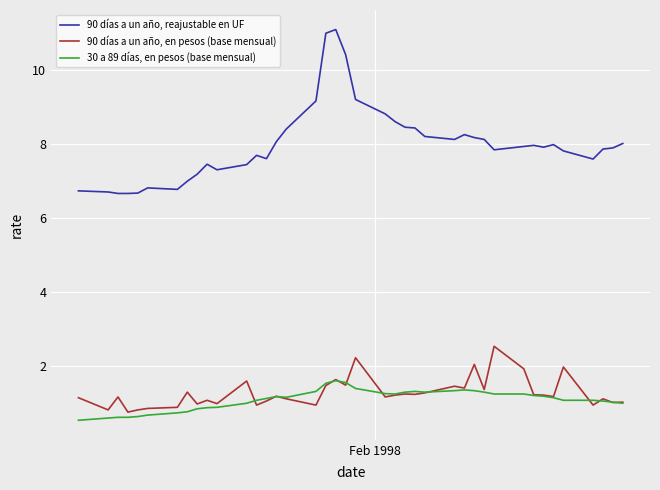

Rank the series by their maximum value, from lowest to highest.

30 a 89 días, en pesos (base mensual), 90 días a un año, en pesos (base mensual), 90 días a un año, reajustable en UF